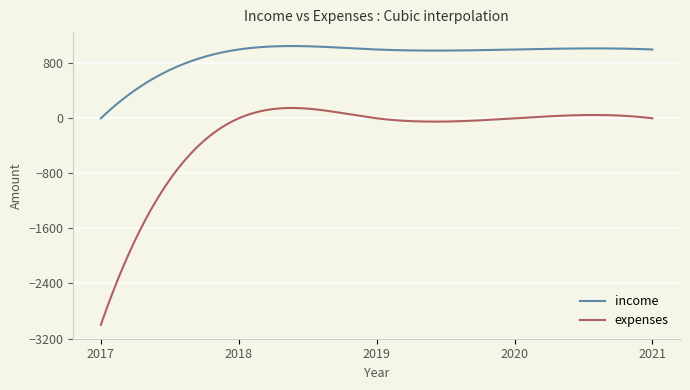

True or false: income and expenses cross at least once.

False